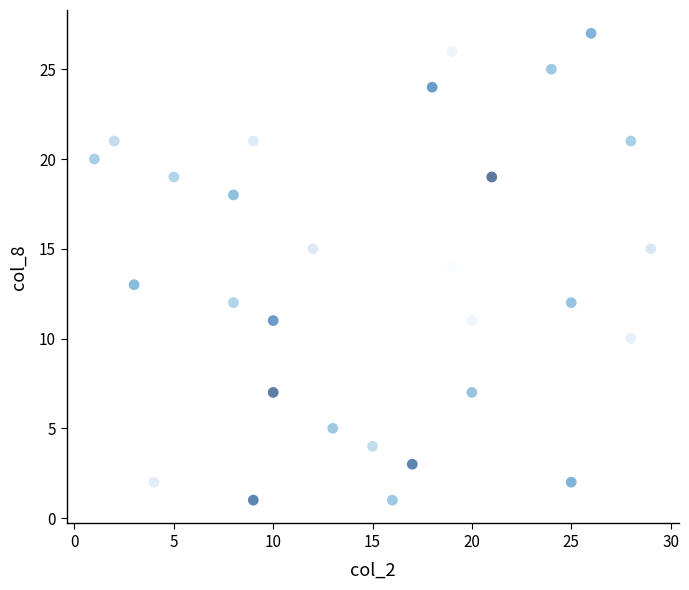

What is the range of X values (max minus min)?

28